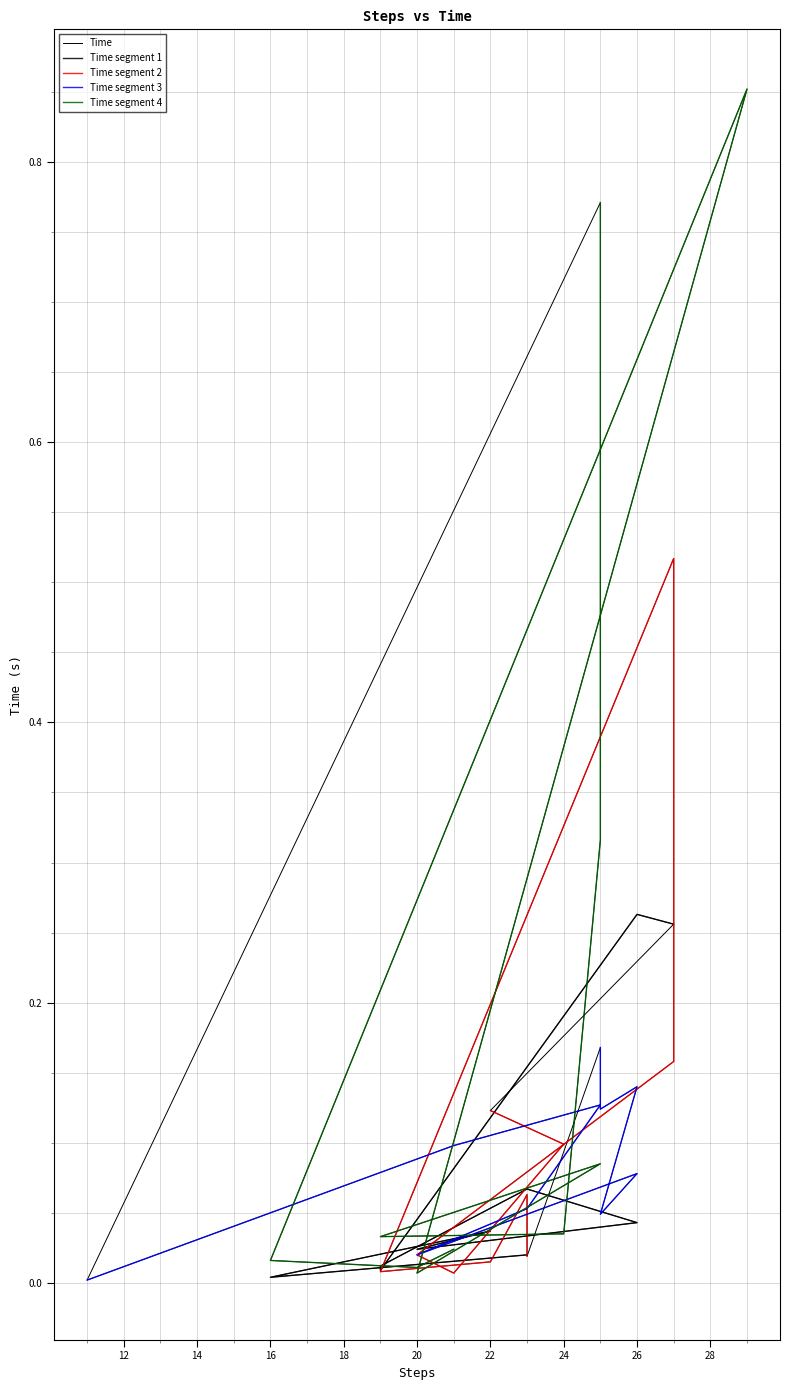

True or false: the data shows 0.3 at 25.

False